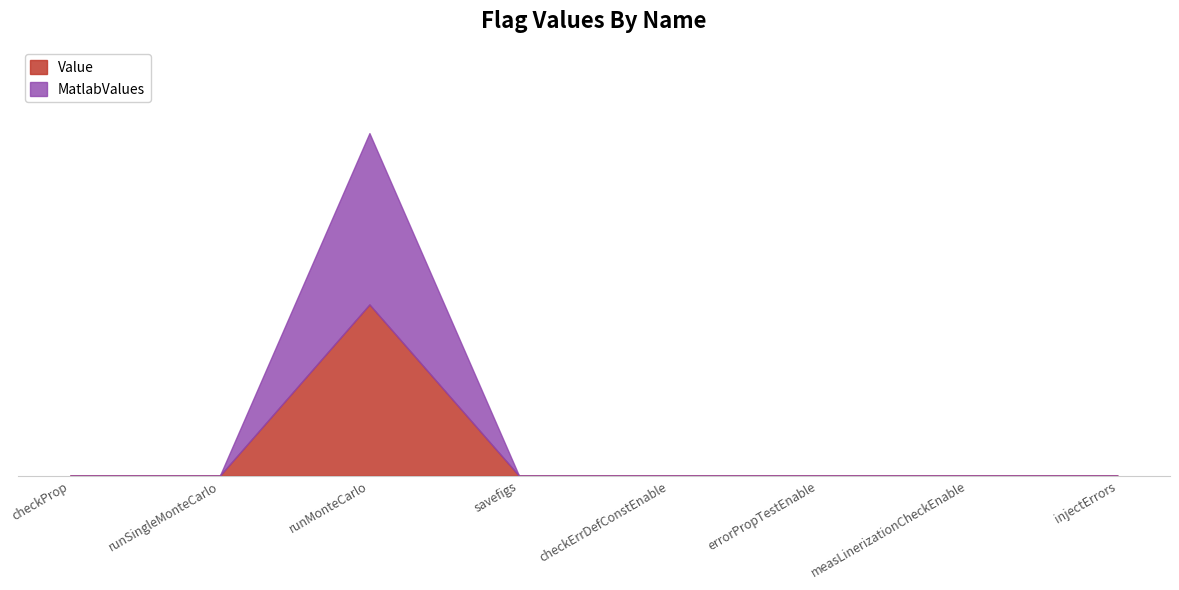

True or false: Value has a value of 0 at checkErrDefConstEnable.

True